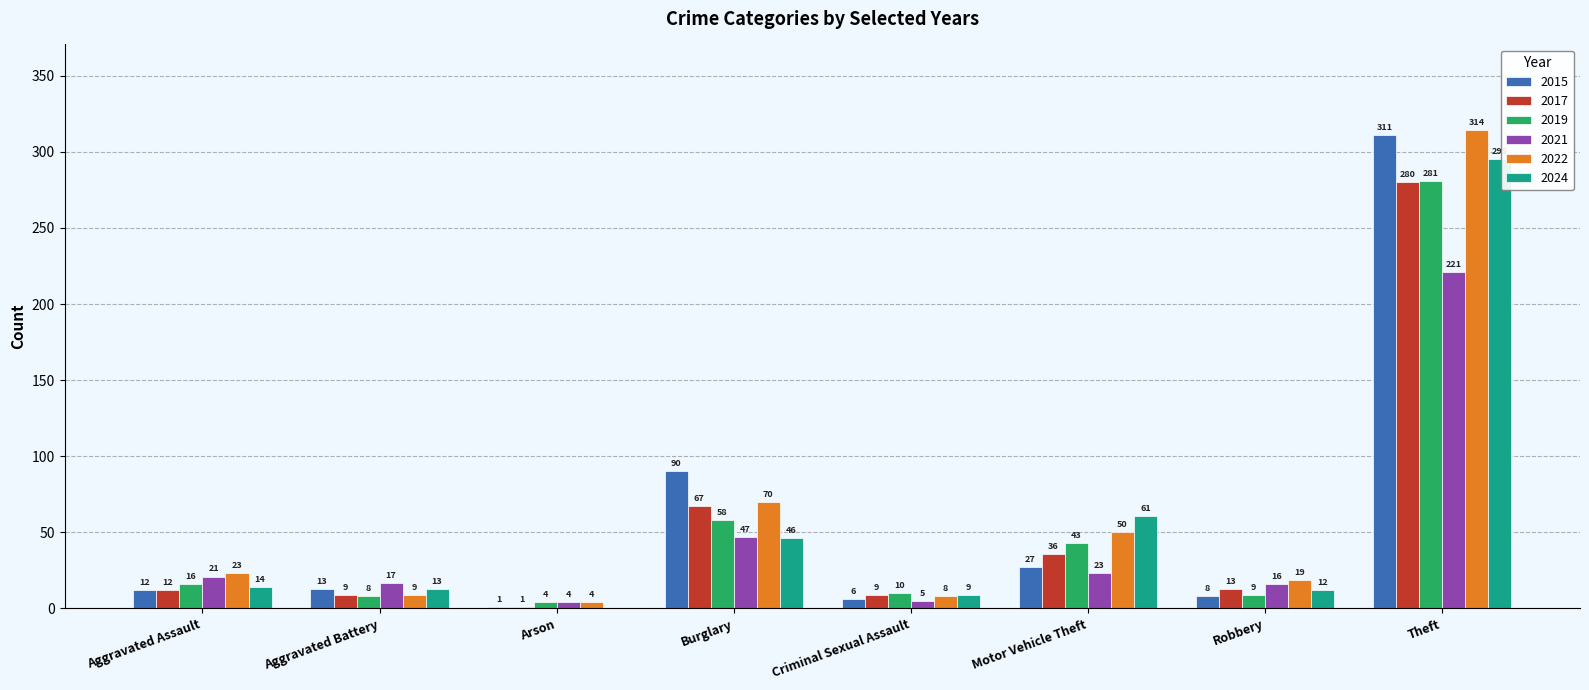

At which label does 2024 reach its peak?

Theft